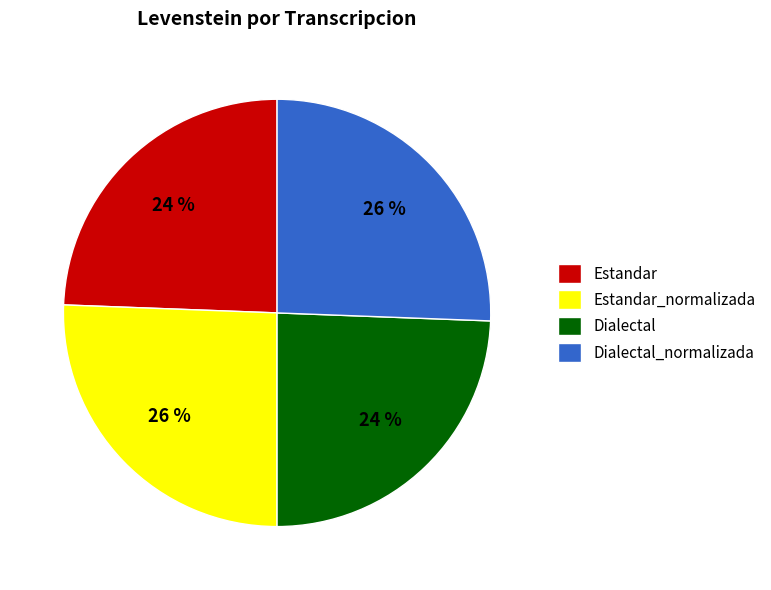

To the nearest percent, what is the average slice percentage?

25%